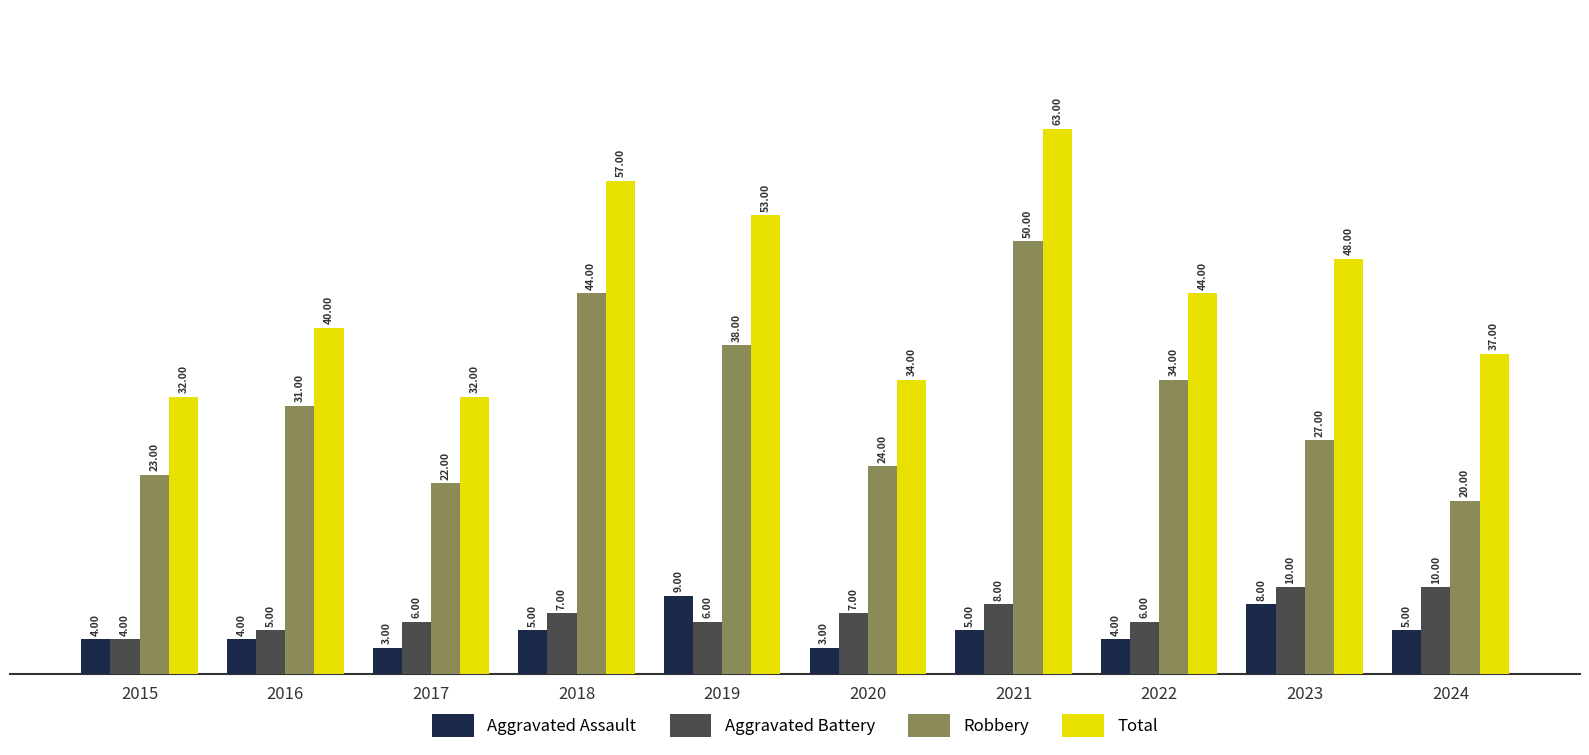

Count the number of categories in the chart.

10